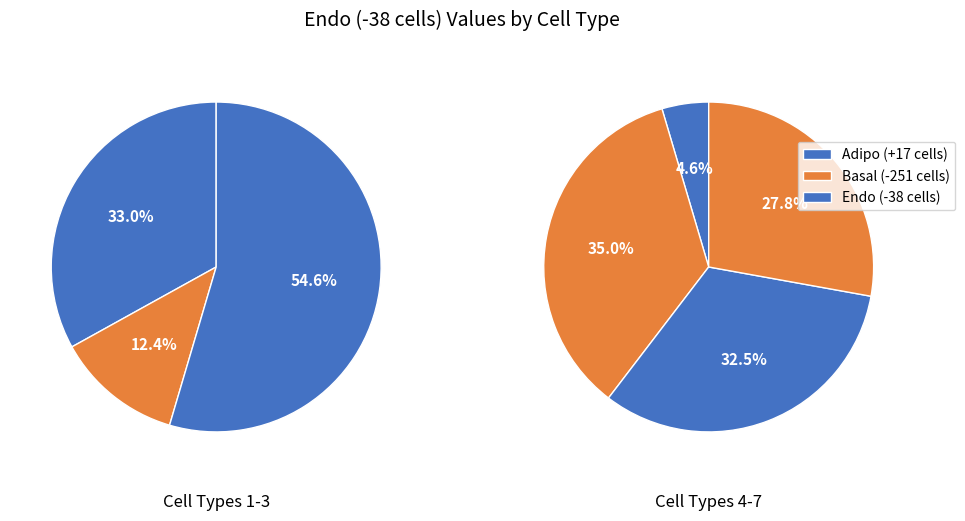

Which category has the biggest portion of the pie?

Endo
(-38 cells)